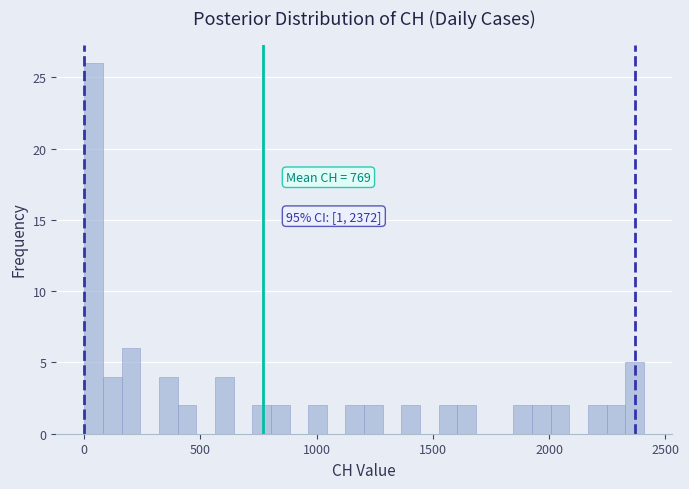

Read against the x-axis, roughly where is the centre of the tallest bar?

50